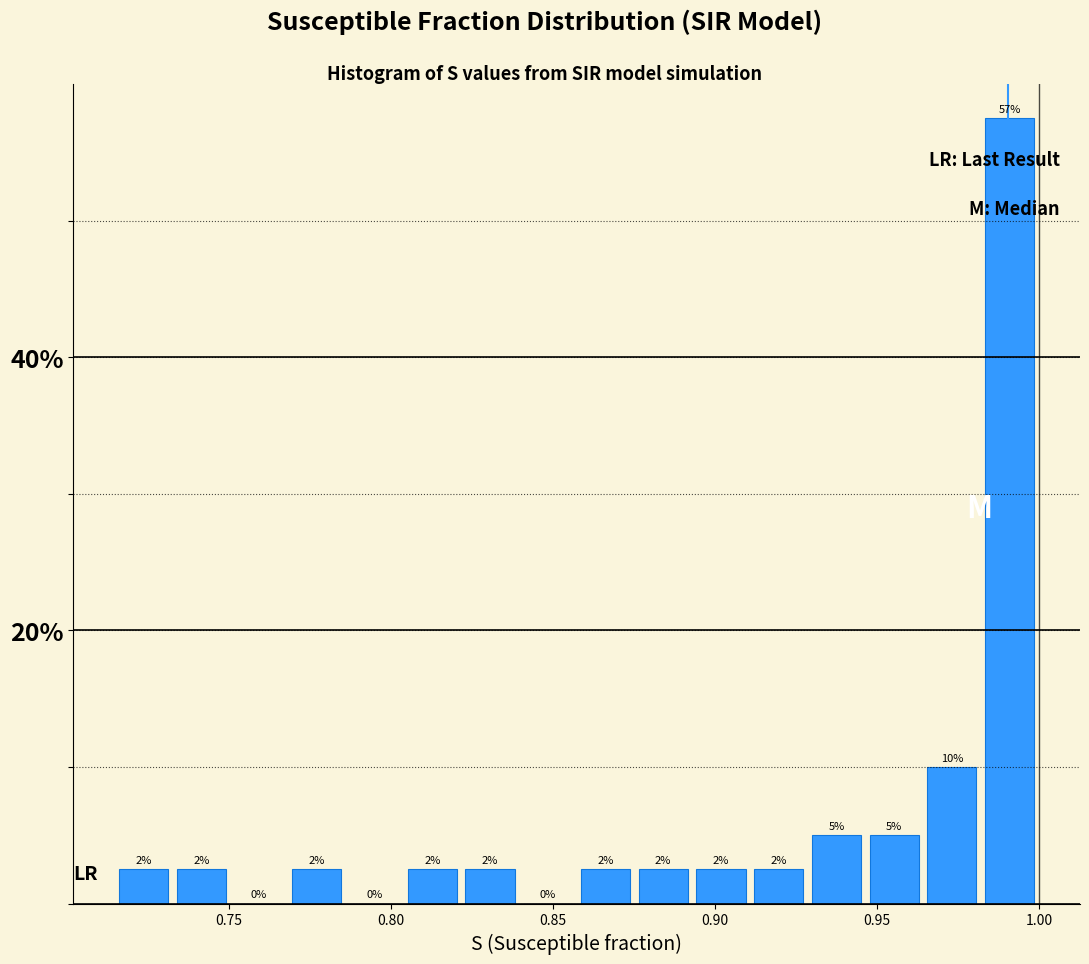

Around what value on the x-axis is the tallest bar? Give the approximate position of its centre, as read against the axis.

0.990